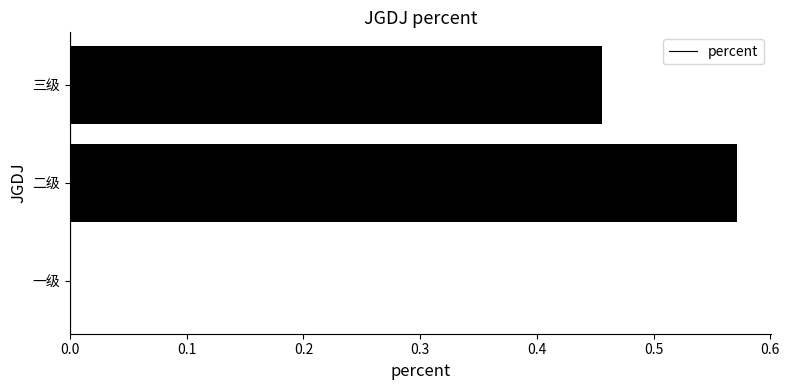

Are the bars horizontal?

Yes